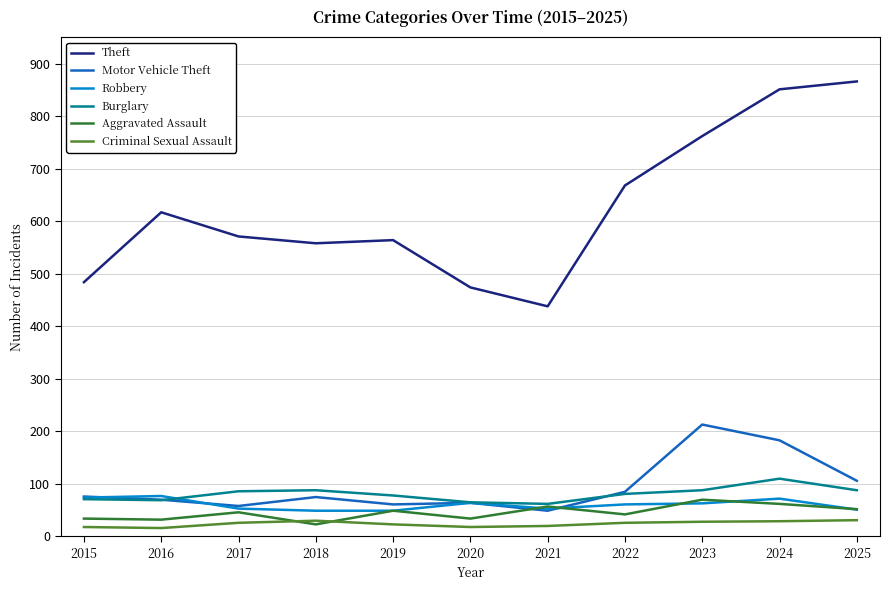

The Robbery series shows 63 at 2023. True or false?

True